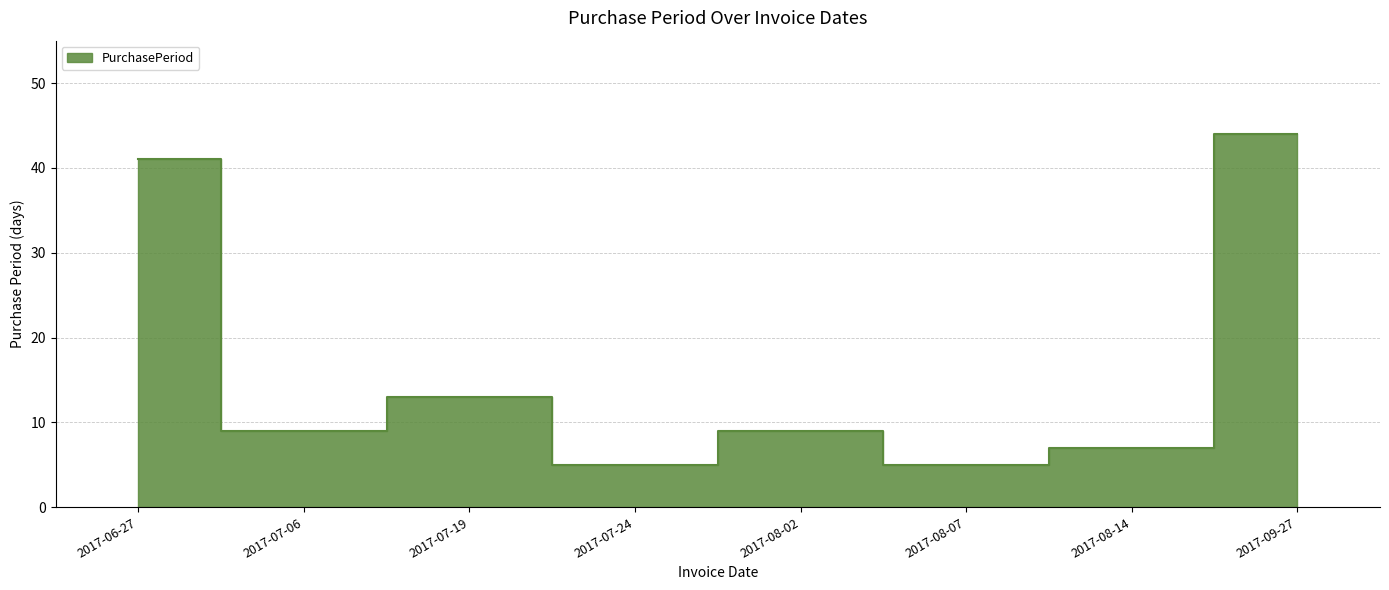

What is the difference between the maximum and minimum values?

39